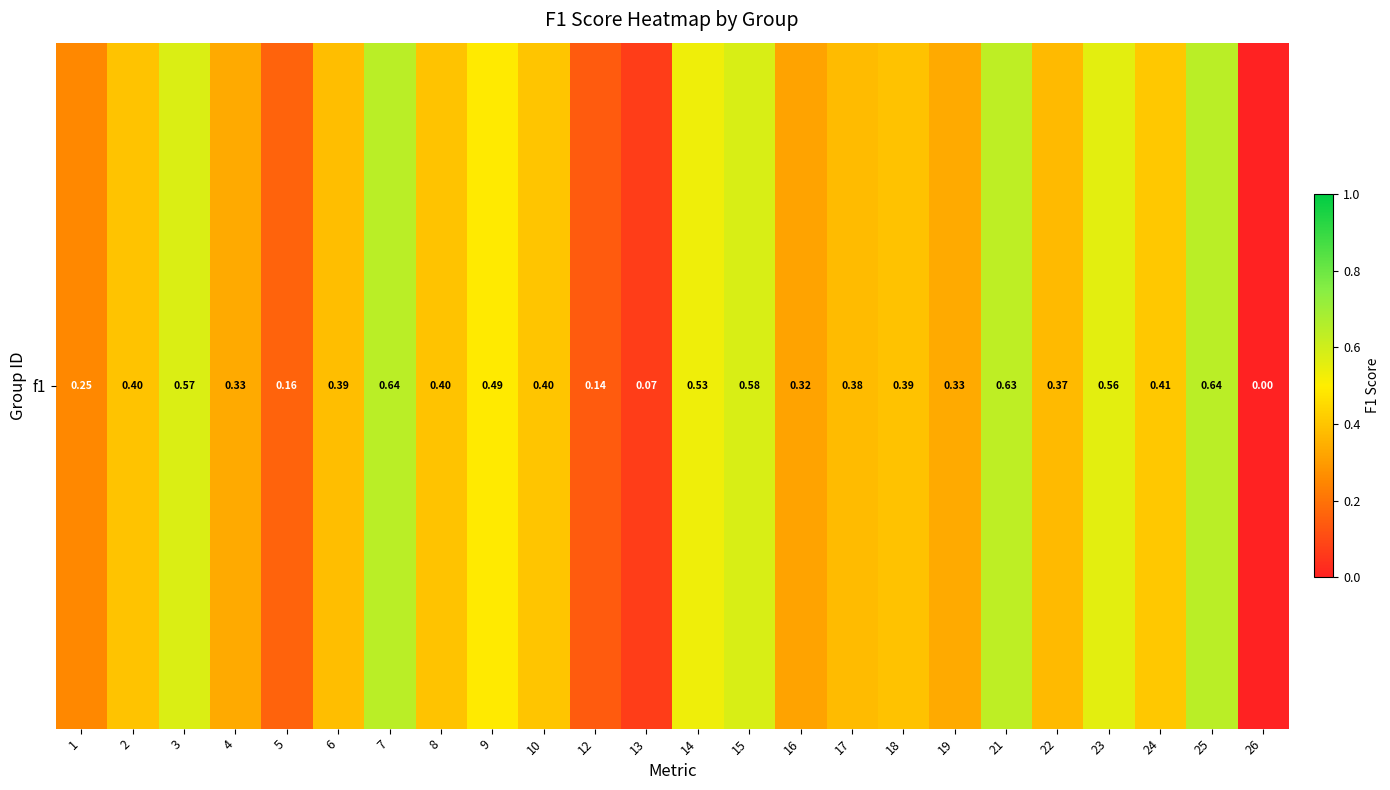

How many distinct data groups are displayed?

1